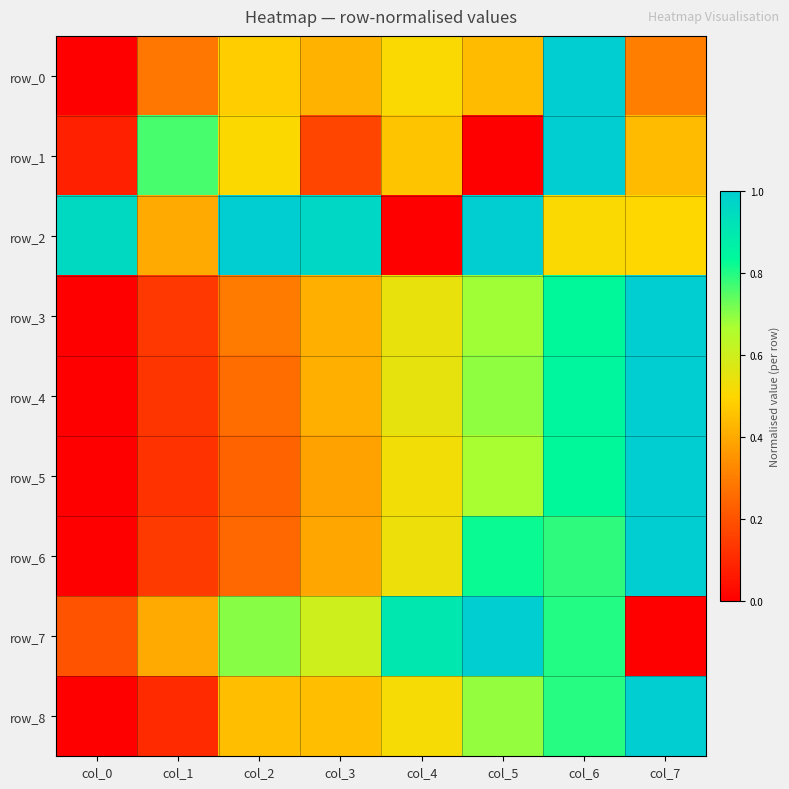

The row_0 series shows -0.6 at col_0. True or false?

False